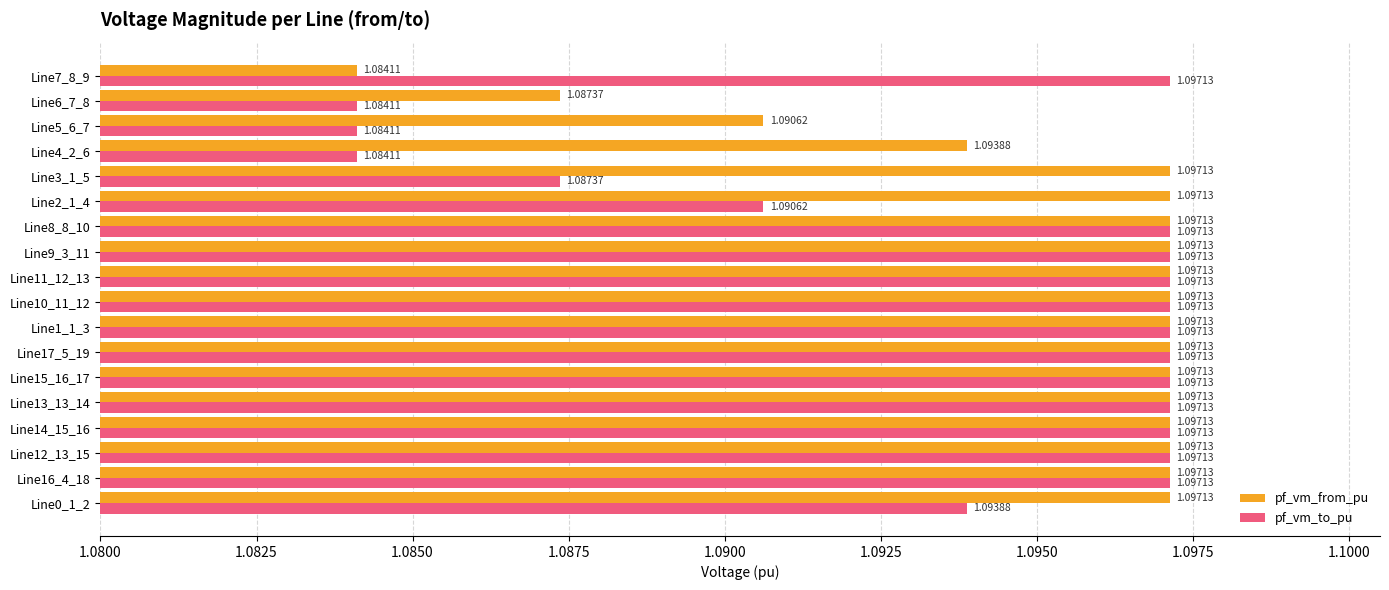

At how many categories does at least one series exceed 1?

18